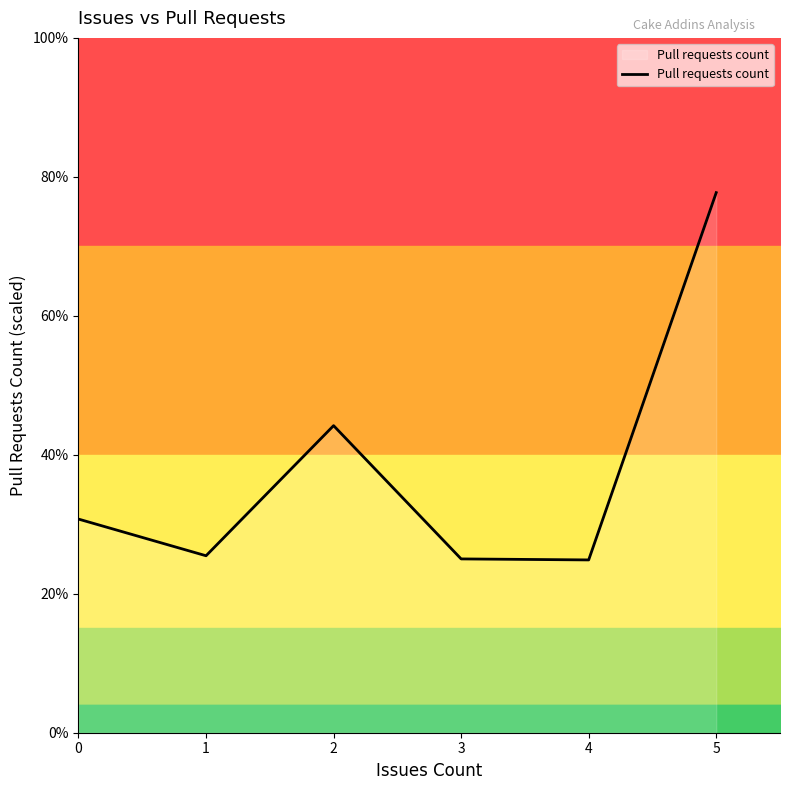

What is the sum of the values at 0 and 2?

74.9